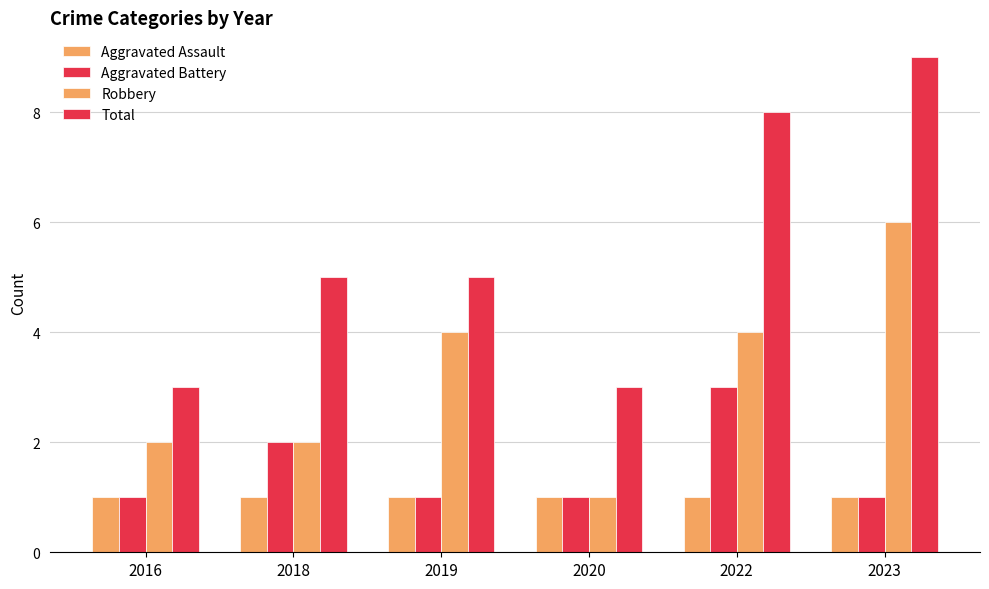

How many categories are shown in the chart?

6